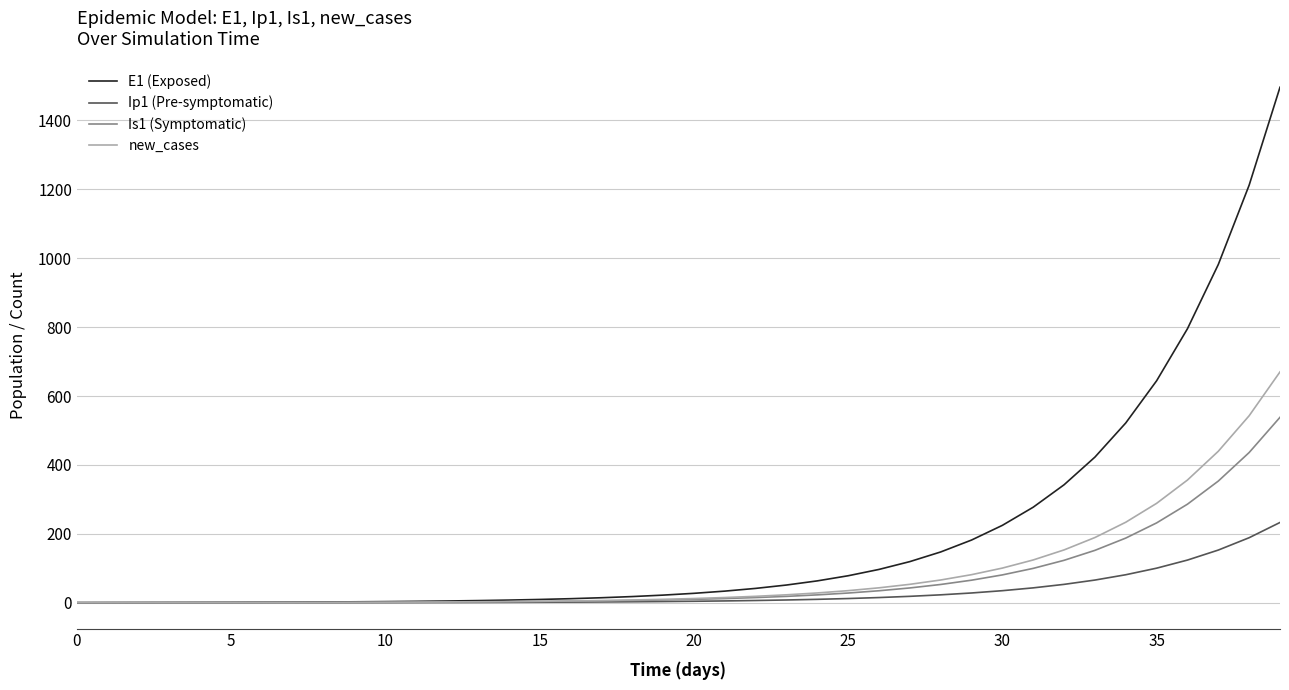

Which series has the largest total across all categories?

E1 (Exposed)